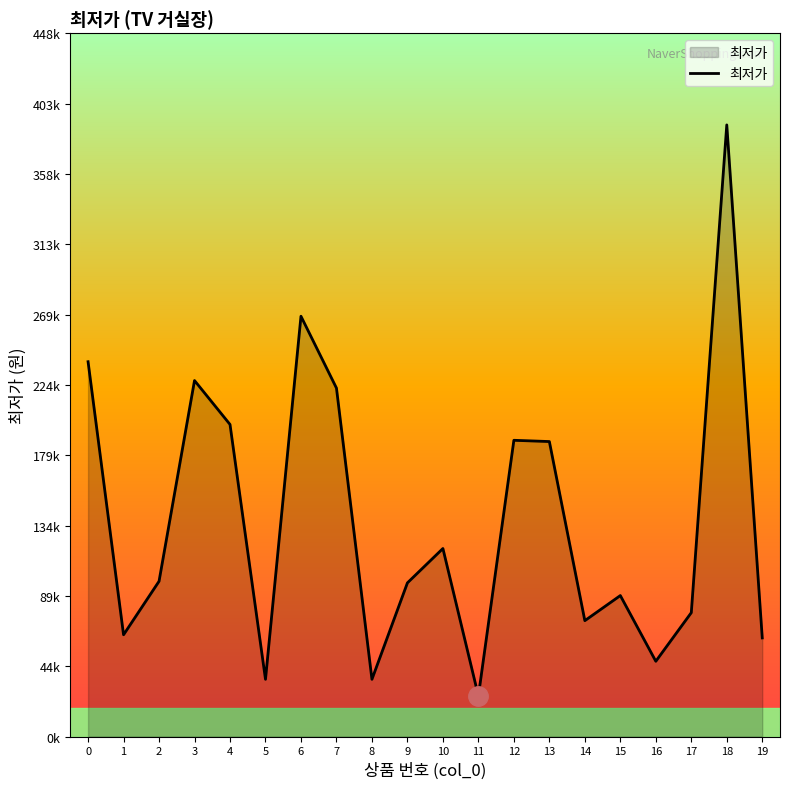

What is the value of the 13th point from the left?

188900